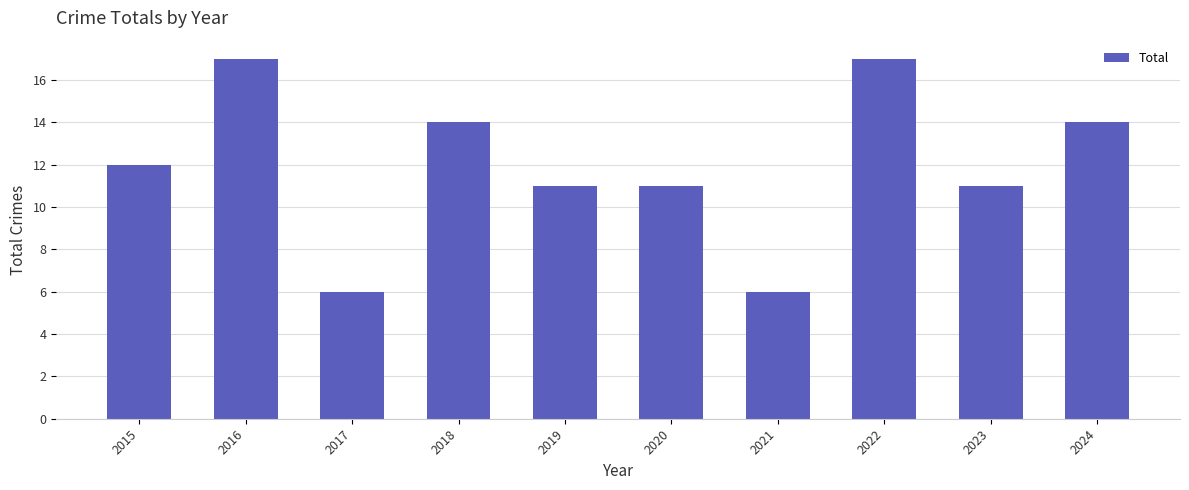

What is the sum of the values at 2022 and 2023?

28